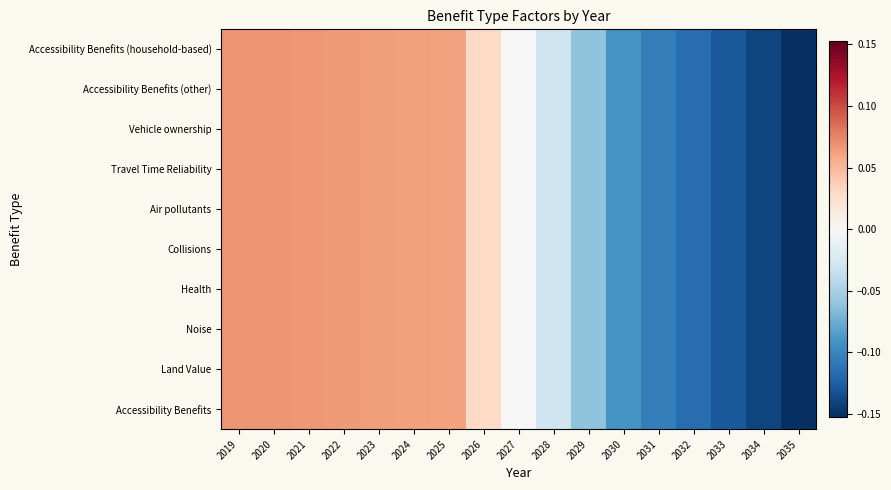

At how many categories does at least one series exceed 0?

8